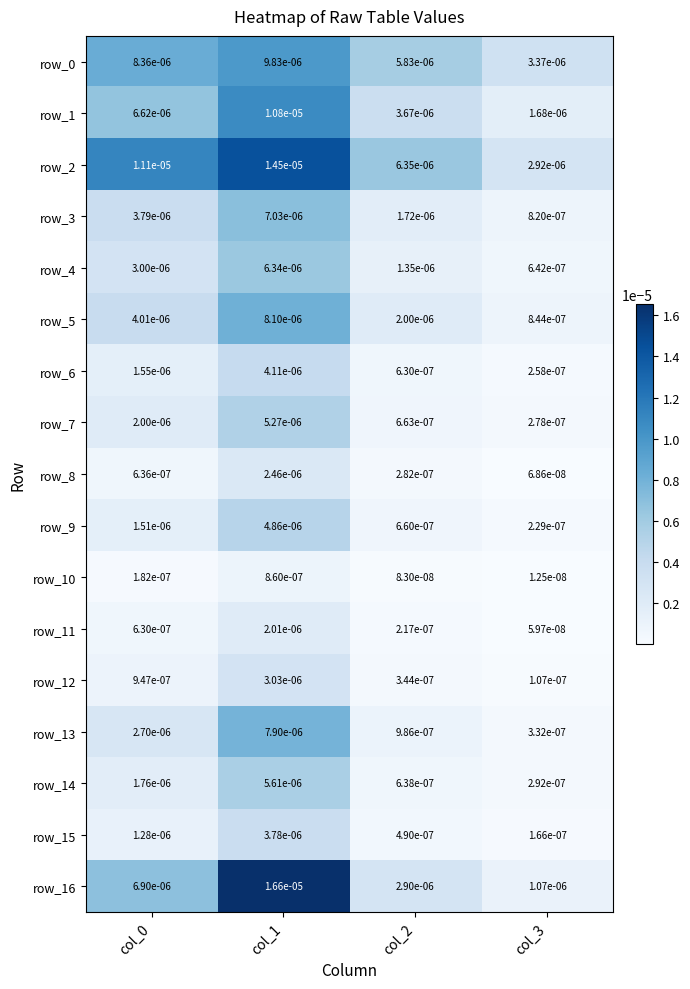

Is the value of row_4 at col_3 greater than the value of row_16 at col_2?

No